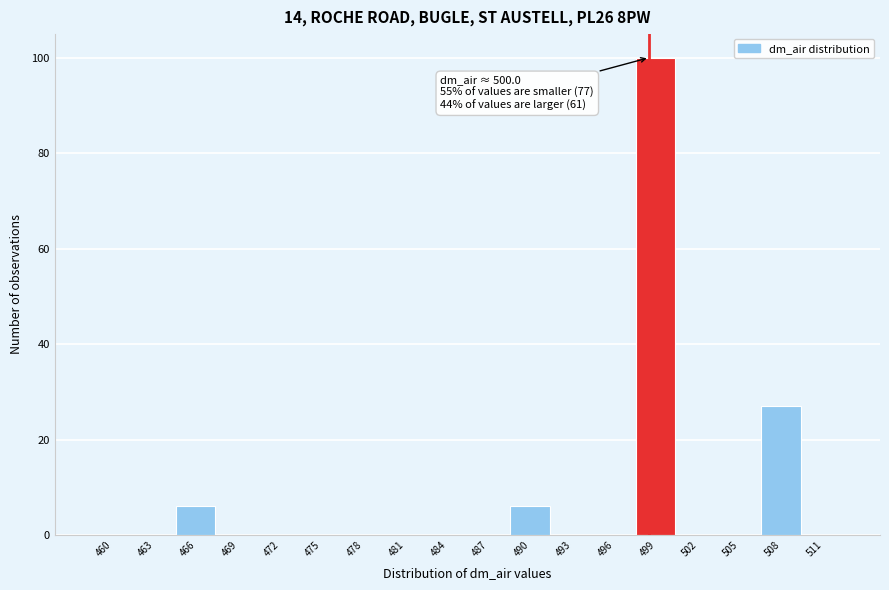

Reading right to left, transcribe all the data shown in this chart.

511=0	508=27	505=0	502=0	499=100	496=0	493=0	490=6	487=0	484=0	481=0	478=0	475=0	472=0	469=0	466=6	463=0	460=0